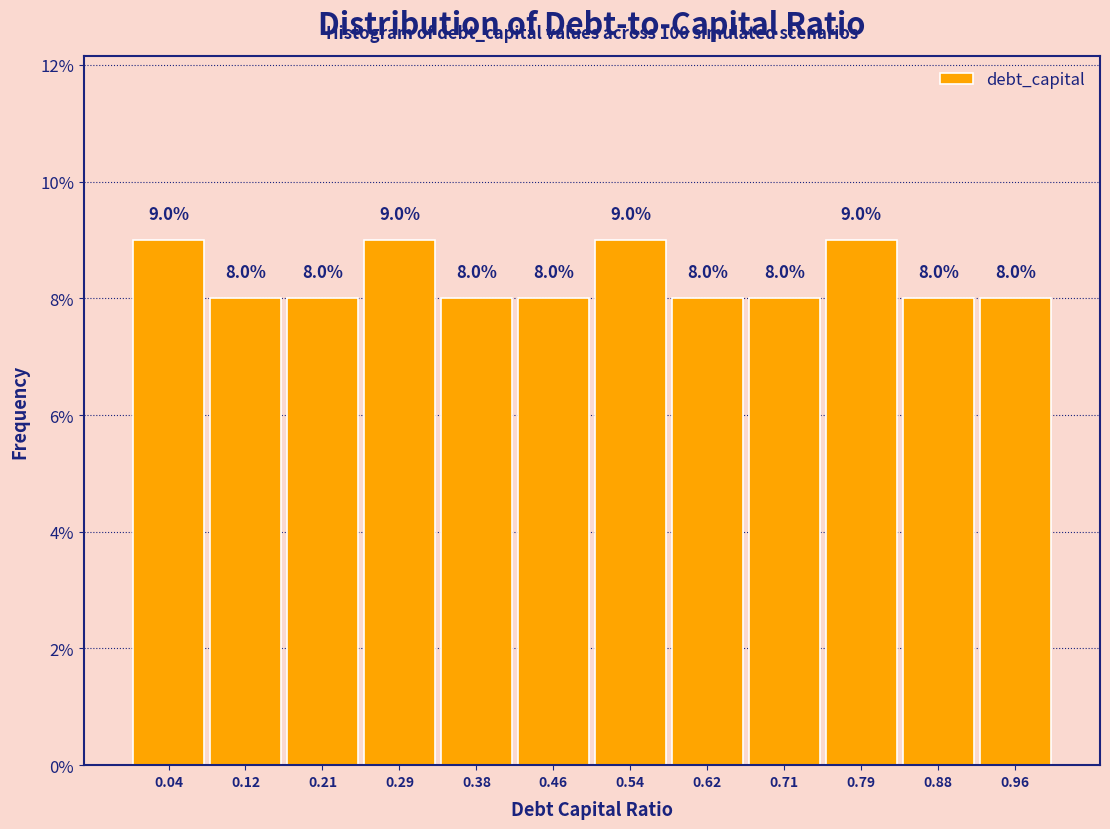

Reading left to right, list every bar in this chart as the range it spans on the x-axis followed by its height. The bar edges are not printed on the chart, so give them approximately, as read against the axis.

0.00 to 0.08: 9.0
0.08 to 0.17: 8.0
0.17 to 0.25: 8.0
0.25 to 0.33: 9.0
0.33 to 0.42: 8.0
0.42 to 0.50: 8.0
0.50 to 0.58: 9.0
0.58 to 0.67: 8.0
0.67 to 0.75: 8.0
0.75 to 0.83: 9.0
0.83 to 0.92: 8.0
0.92 to 1.00: 8.0